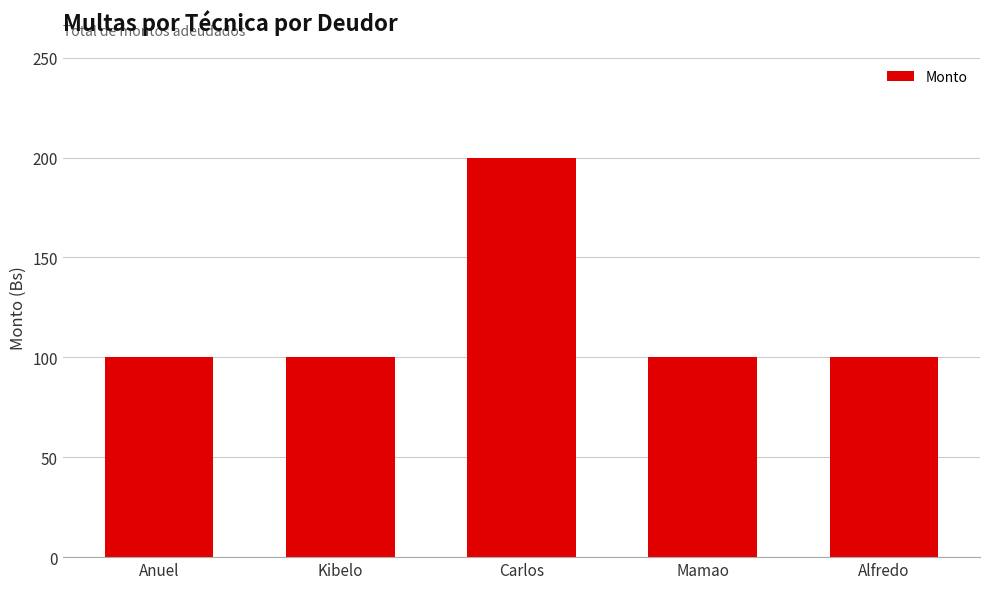

What is the label of the 4th bar from the left?

Mamao